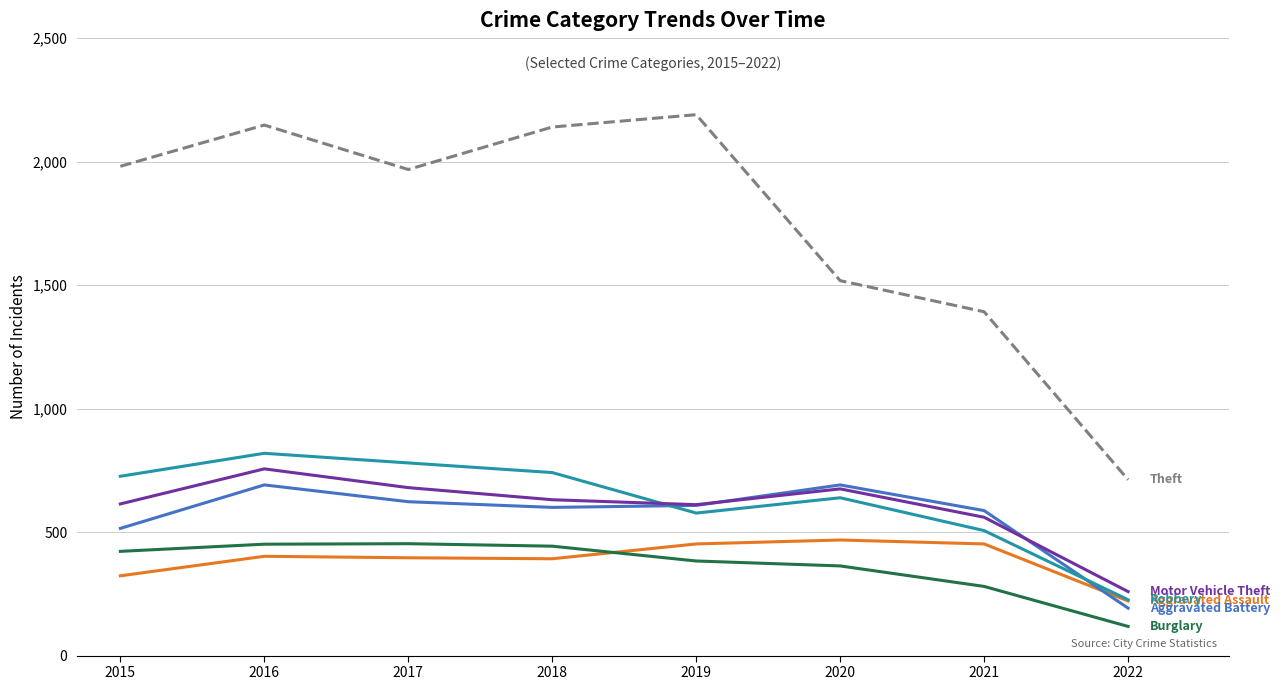

What is the total value across all series at 2020?

4354